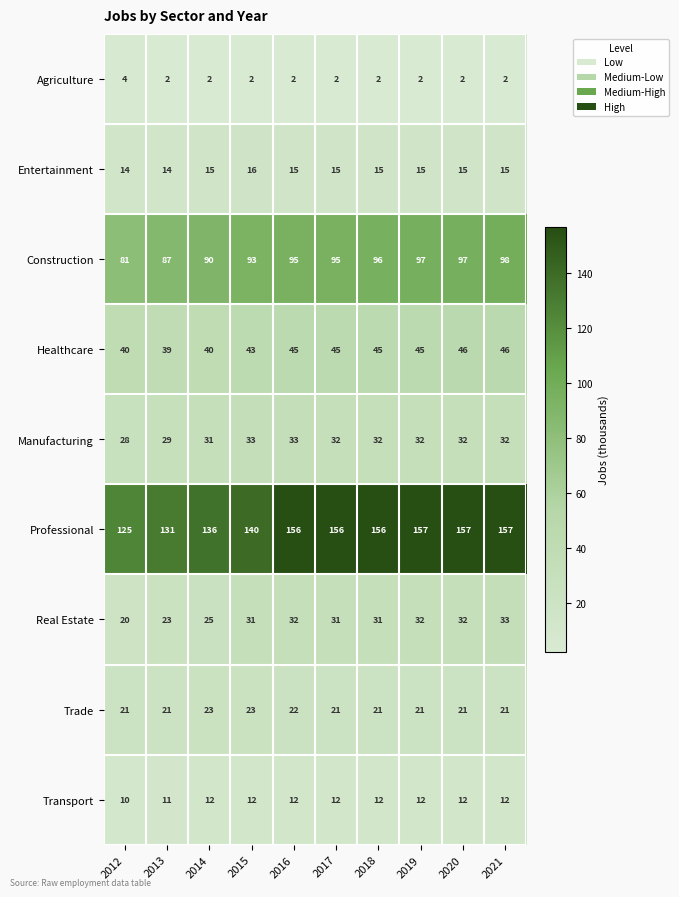

What is the sum of the Manufacturing values at 2020 and 2017?

64